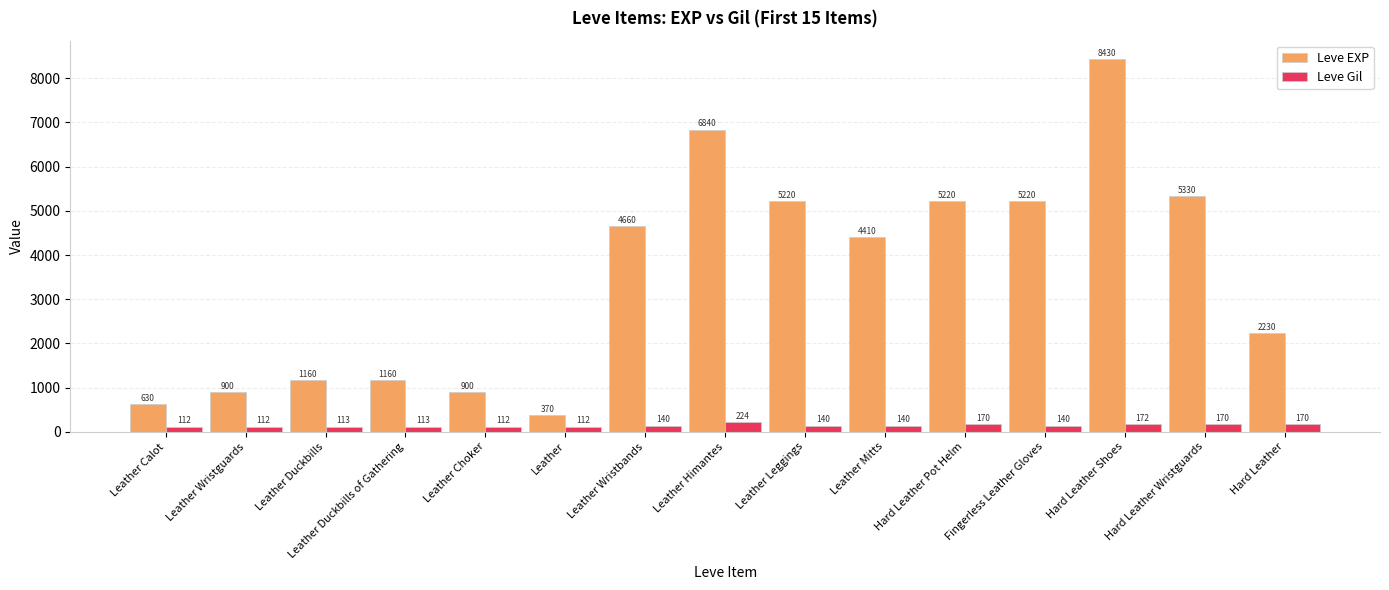

The value of Leve Gil at Leather Choker is 112. True or false?

True